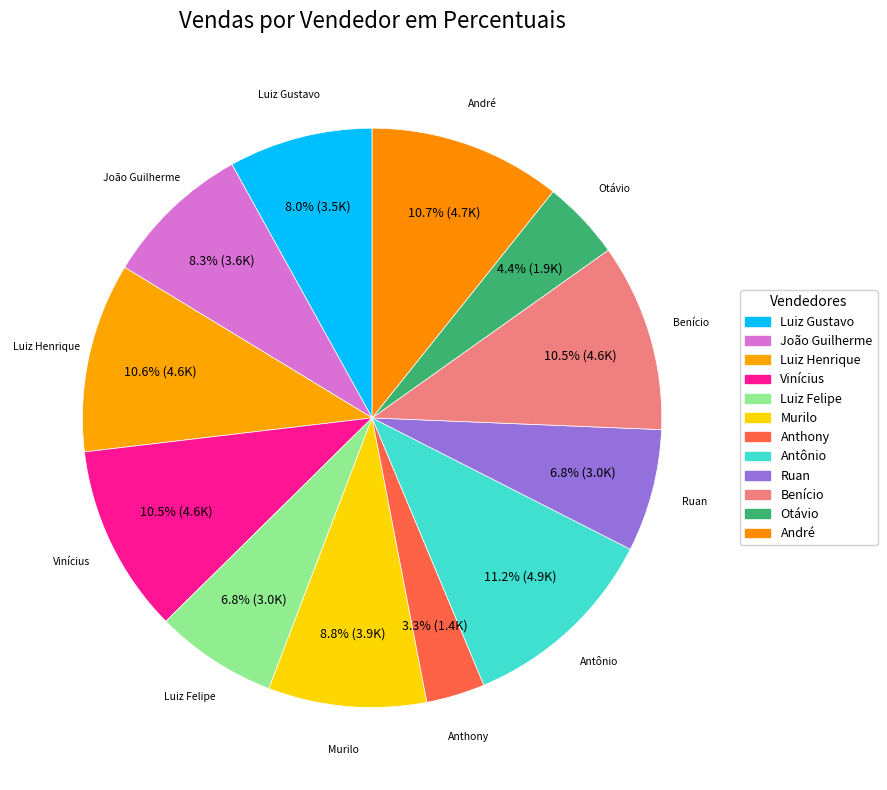

How many slices are in this pie chart?

12